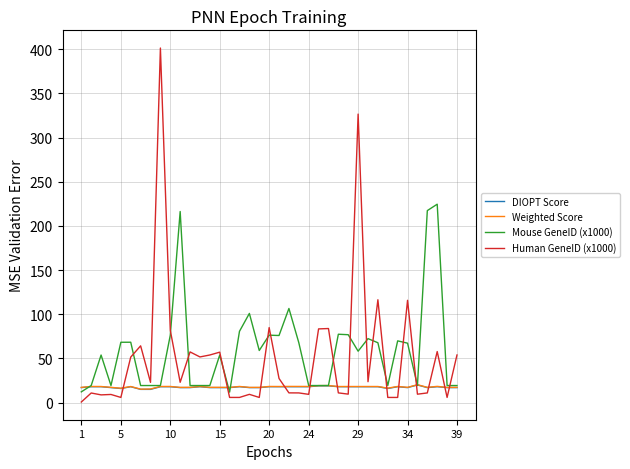

What is the maximum value for DIOPT Score?

20.0